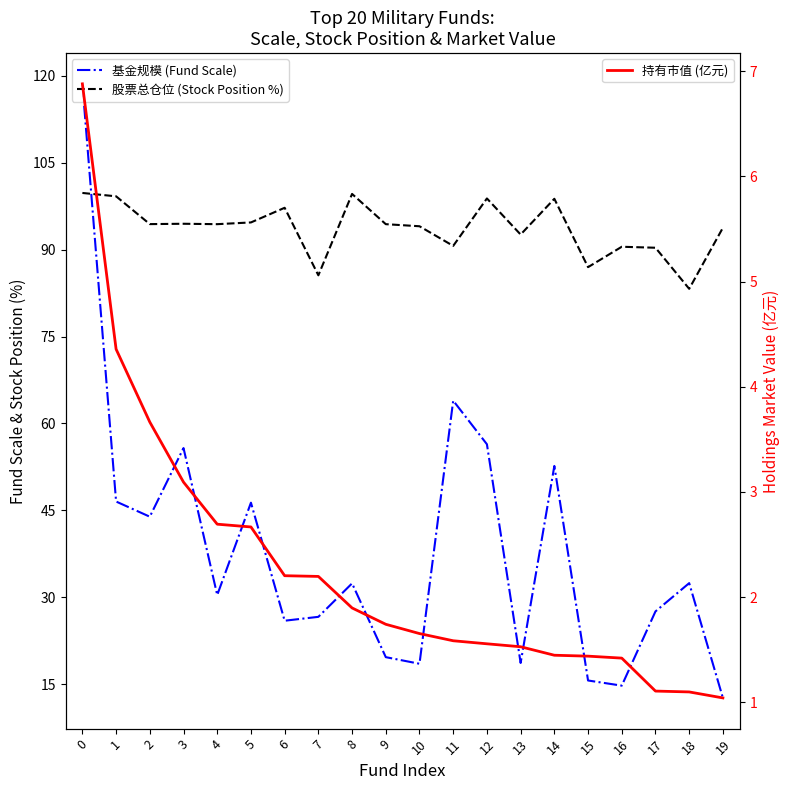

What are all the series names shown in the legend?

基金规模 (Fund Scale), 股票总仓位 (Stock Position %), 持有市值 (亿元)